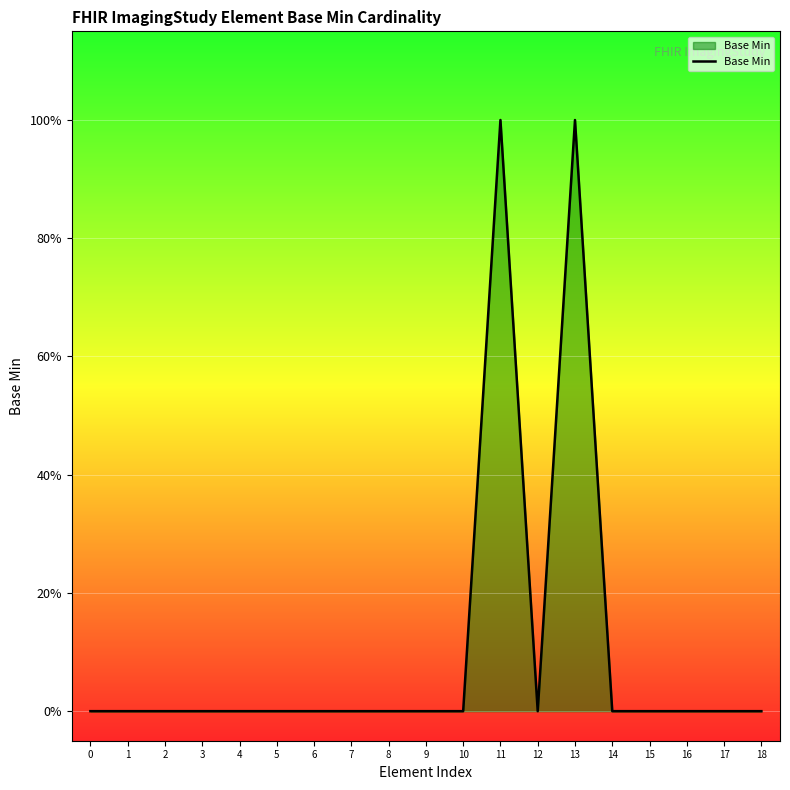

Reading right to left, list all the values displayed in this chart.

0	0	0	0	0	1	0	1	0	0	0	0	0	0	0	0	0	0	0